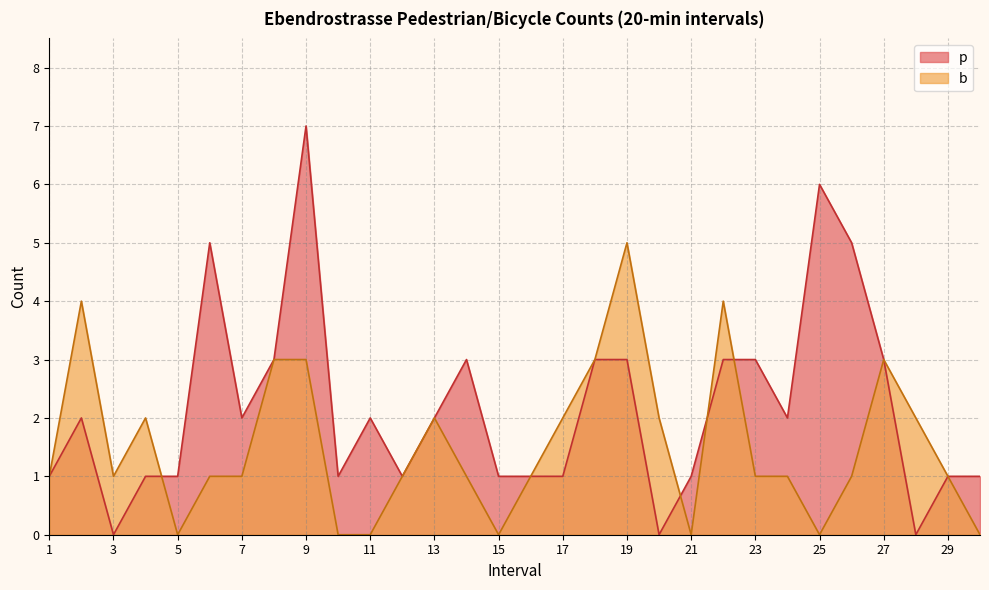

Reading left to right, extract all data points from this chart.

p: 1	2	0	1	1	5	2	3	7	1	2	1	2	3	1	1	1	3	3	0	1	3	3	2	6	5	3	0	1	1
b: 1	4	1	2	0	1	1	3	3	0	0	1	2	1	0	1	2	3	5	2	0	4	1	1	0	1	3	2	1	0